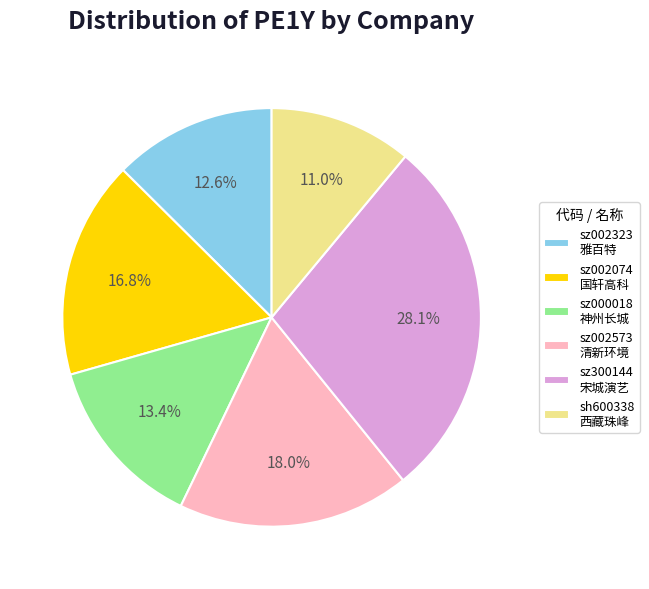

Do sz002573 清新环境 and sh600338 西藏珠峰 together represent more than half of the pie?

No